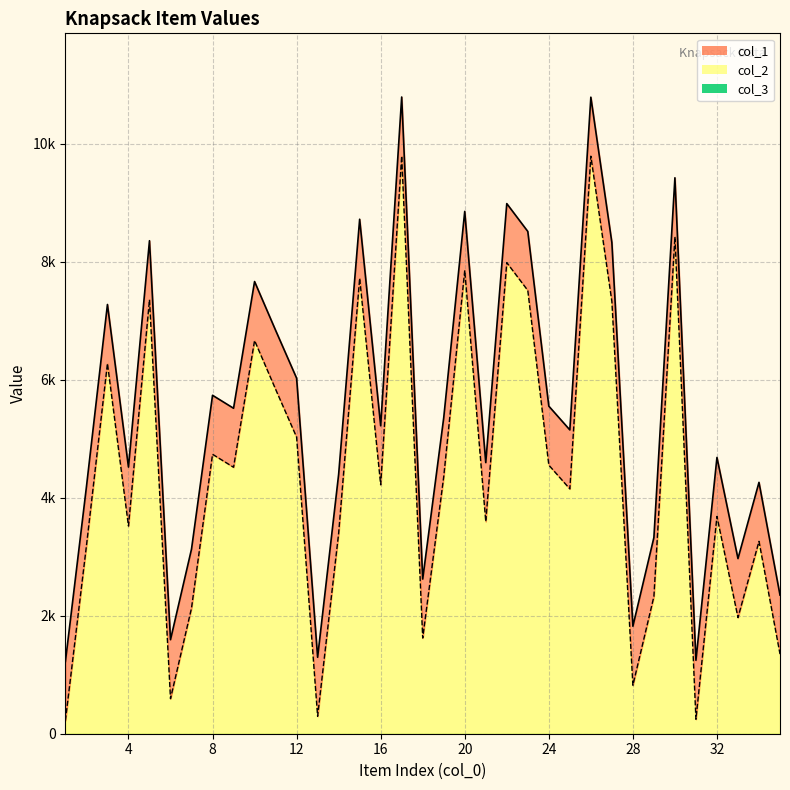

What is the difference between the second highest and minimum values in the col_1 series?

9566